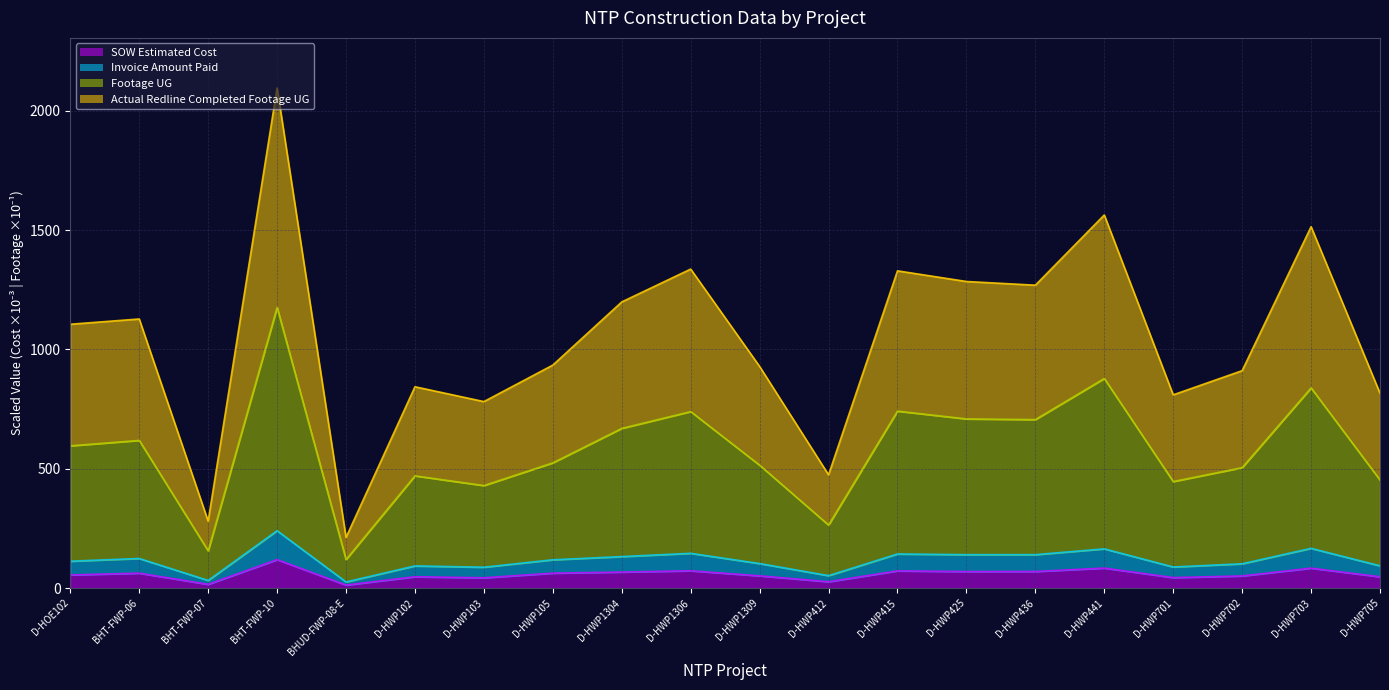

At which category does Actual Redline Completed Footage UG reach its first local peak?

BHT-FWP-06